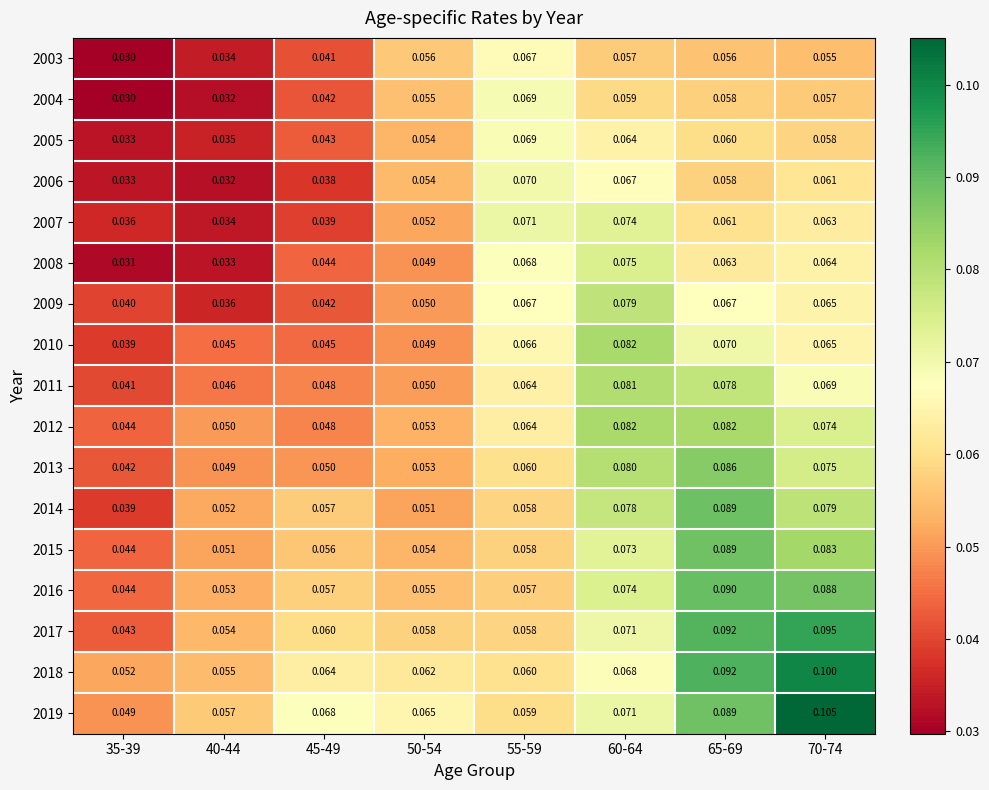

Is the value of 2005 at 45-49 greater than the value of 2017 at 40-44?

No